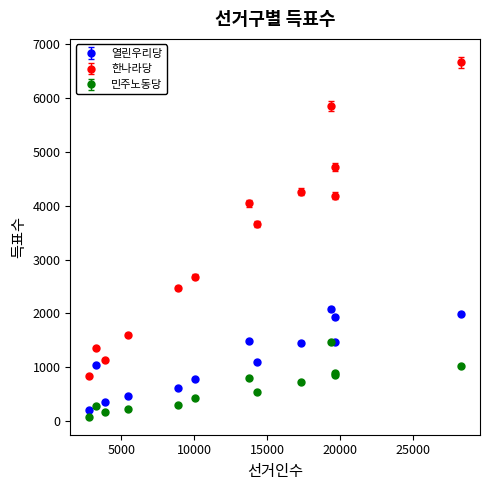

Which series has the largest total across all categories?

한나라당